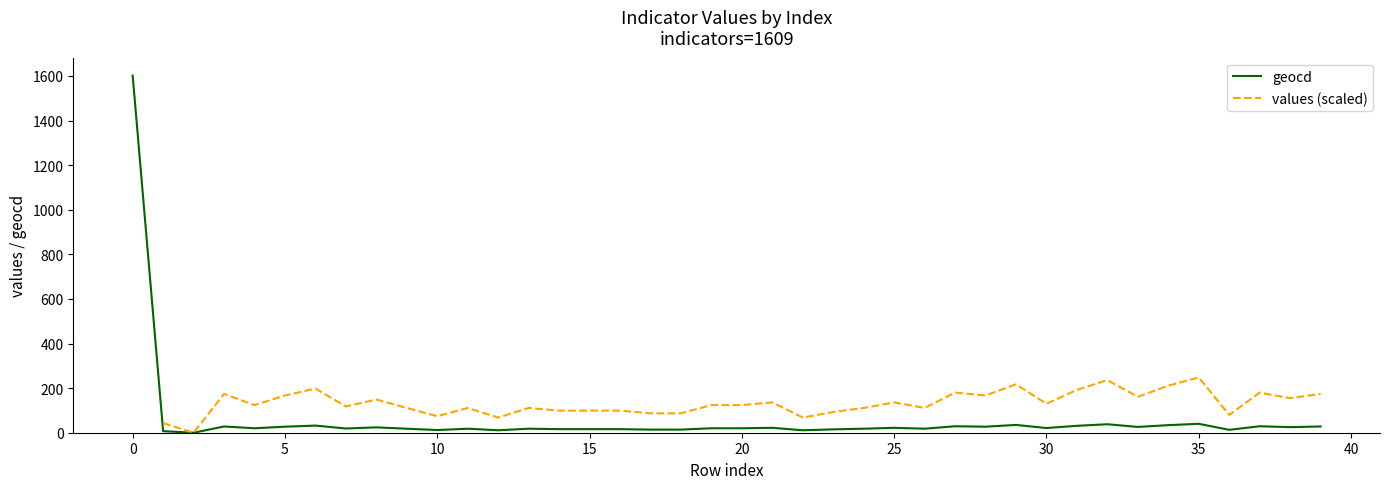

What is the maximum value for geocd?

1602